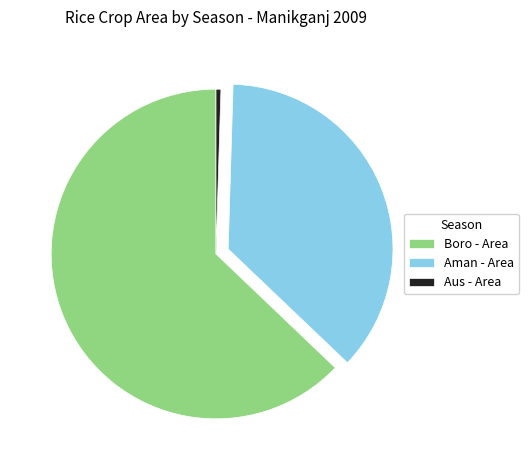

Rank the categories by value from lowest to highest.

Aus - Area, Aman - Area, Boro - Area